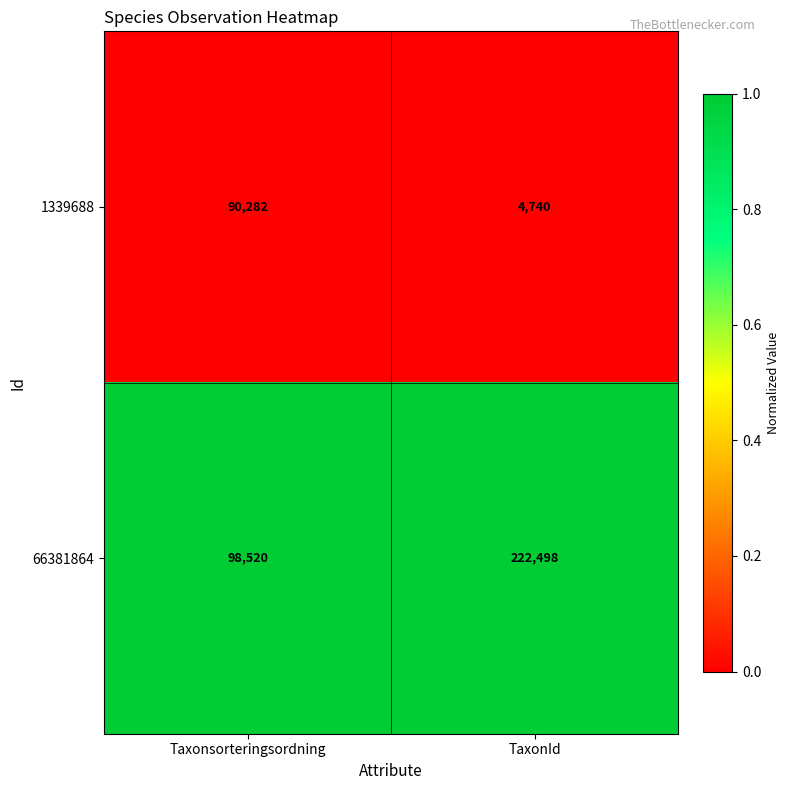

Which series changed the most between Taxonsorteringsordning and TaxonId?

66381864